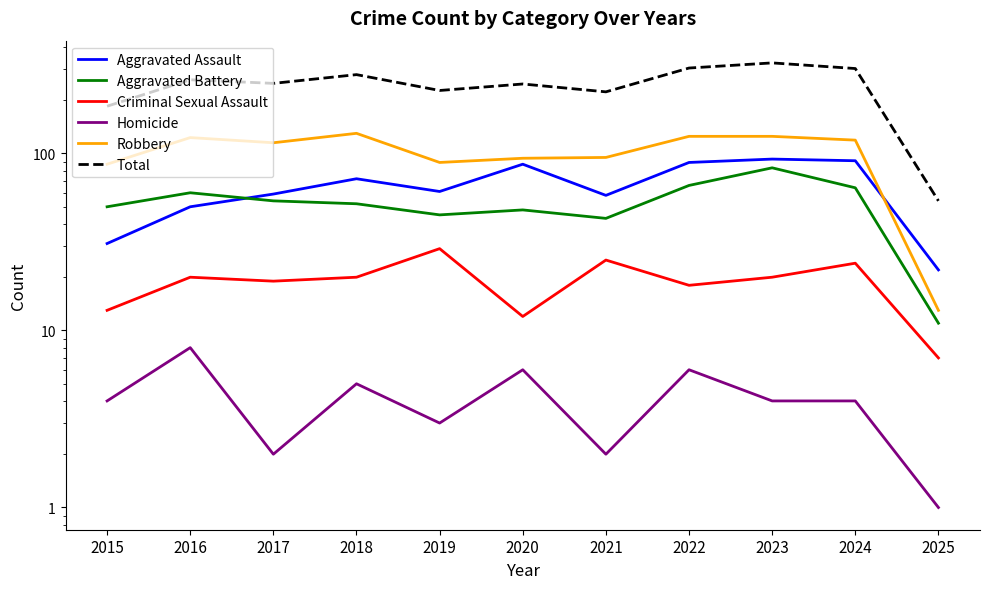

At 2021, list the series in order from smallest to largest.

Homicide, Criminal Sexual Assault, Aggravated Battery, Aggravated Assault, Robbery, Total